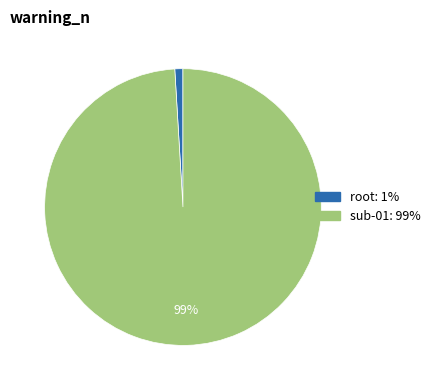

Which slice is the smallest?

root